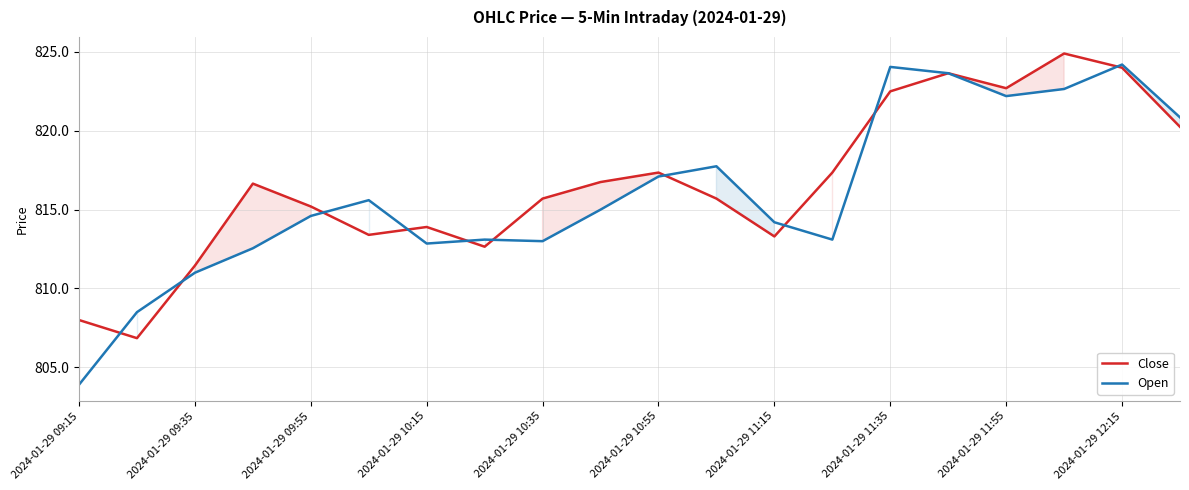

Reading right to left, extract all data points from this chart.

Close: 820.2	824.0	824.9	822.7	823.6	822.5	817.4	813.3	815.7	817.4	816.8	815.7	812.6	813.9	813.4	815.2	816.6	811.5	806.9	808.0
Open: 820.9	824.2	822.6	822.2	823.6	824.0	813.1	814.2	817.8	817.1	815.0	813.0	813.1	812.9	815.6	814.6	812.5	811.0	808.5	803.9